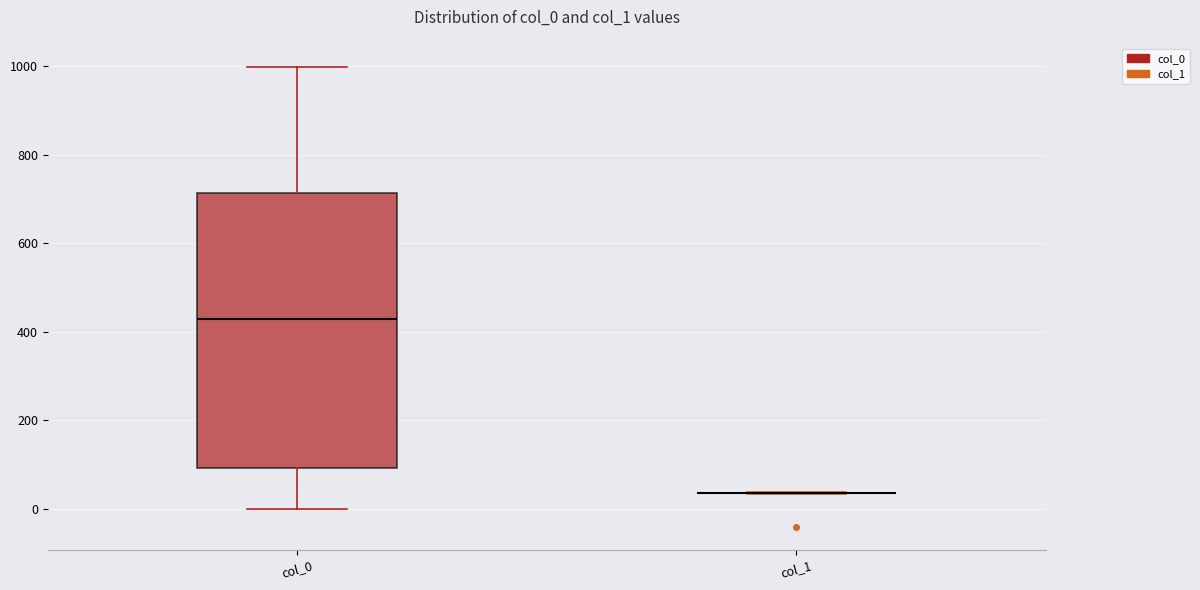

Reading left to right, transcribe this box plot: for each box, give where its median line is, the range the box spans, and where its two whiskers end, as read against the y-axis. The values are not printed on the chart, so give them approximately, as read against the axis.

col_0: median 420, box 100 to 720, whiskers 0 to 1000
col_1: box collapsed to a line at 40, whiskers 40 to 40